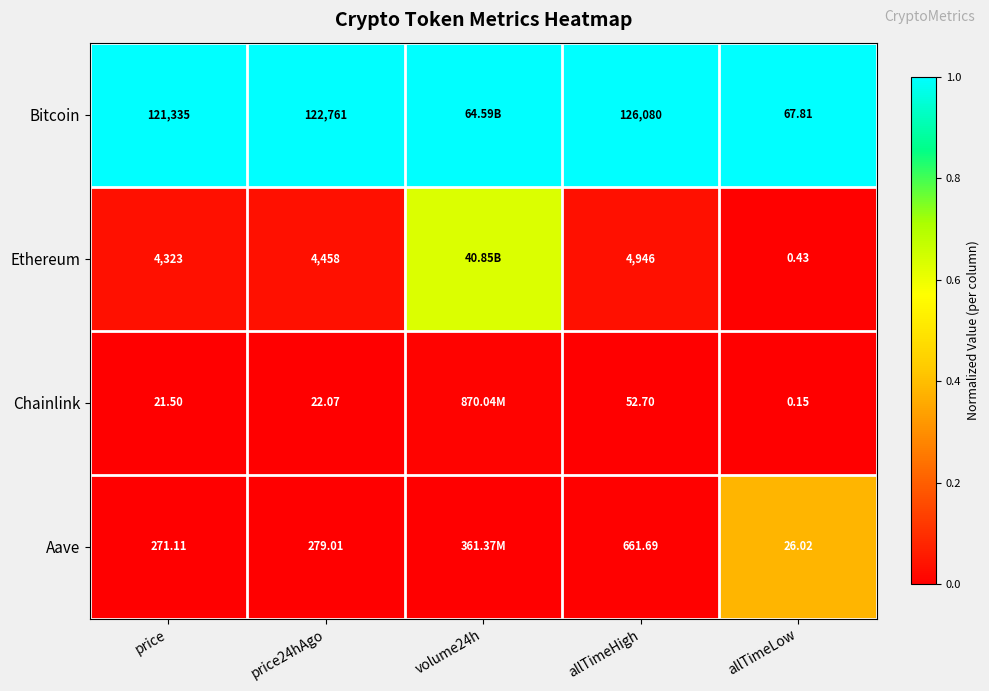

The Bitcoin series shows 0.5 at allTimeLow. True or false?

False